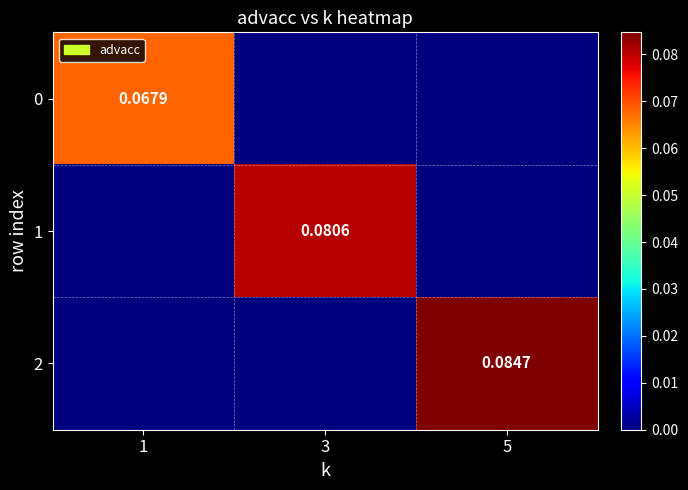

What is the highest value of the 0 series?

0.1